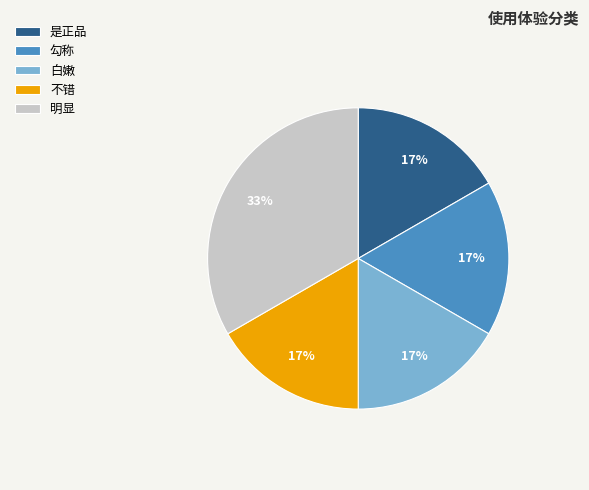

Is 不错 the majority of the pie?

No